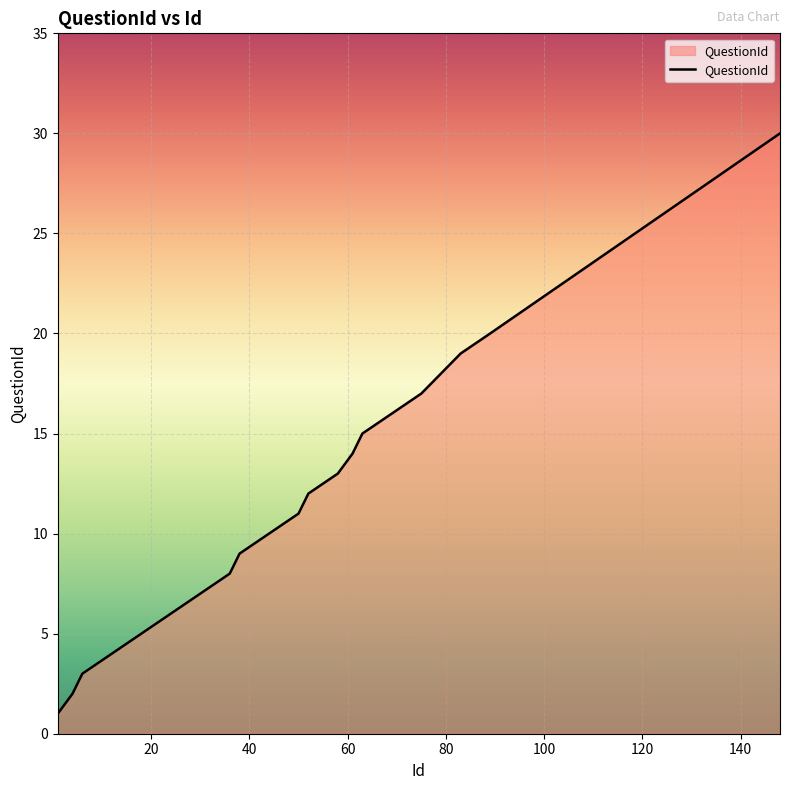

What is the difference between the maximum and minimum values?

29